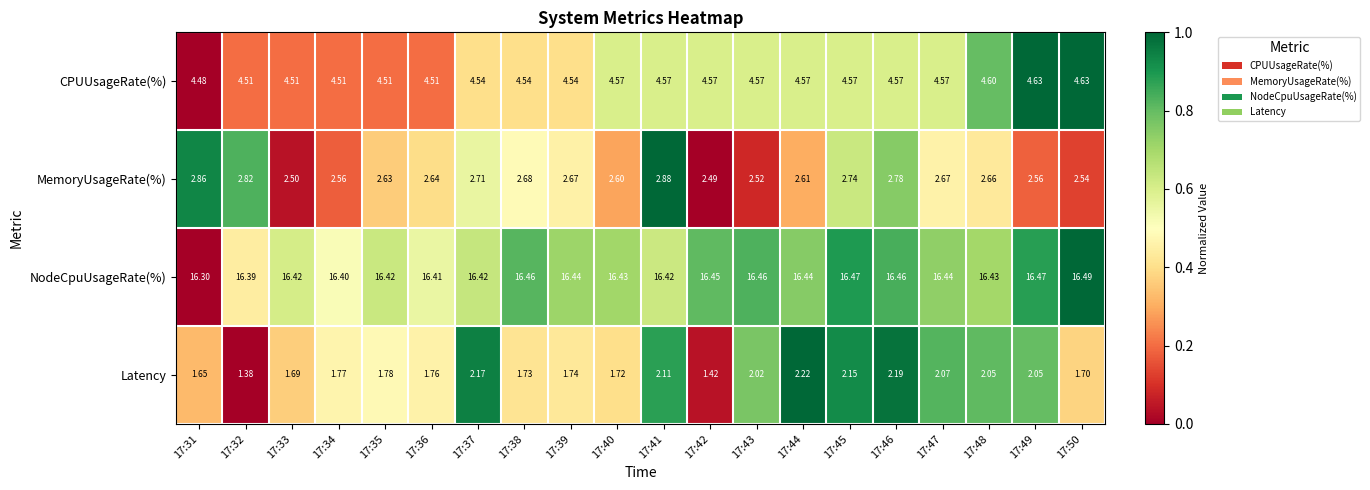

Which series has the largest total across all categories?

NodeCpuUsageRate(%)